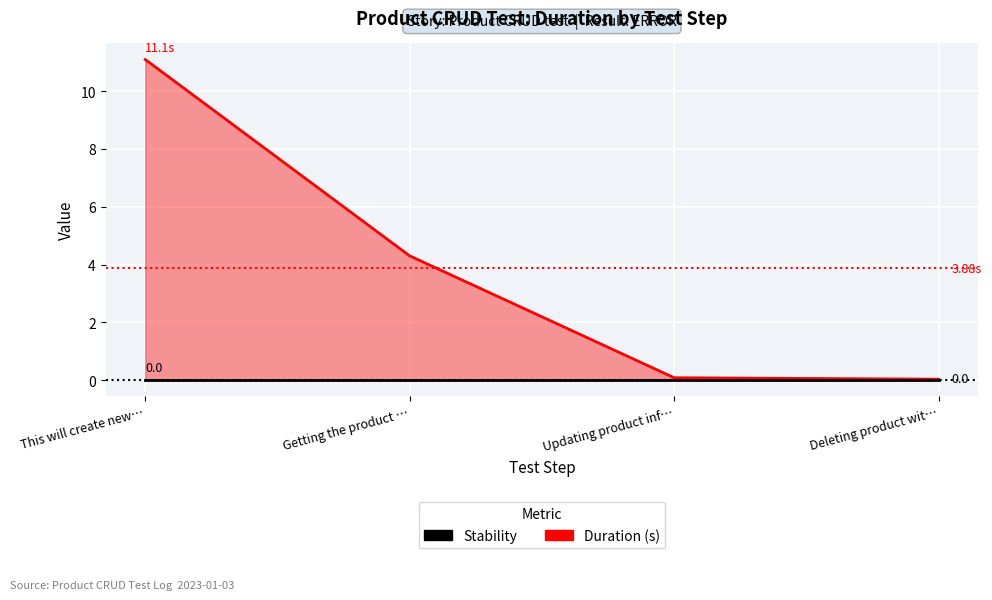

Which label corresponds to the largest value in the chart?

This will create new…